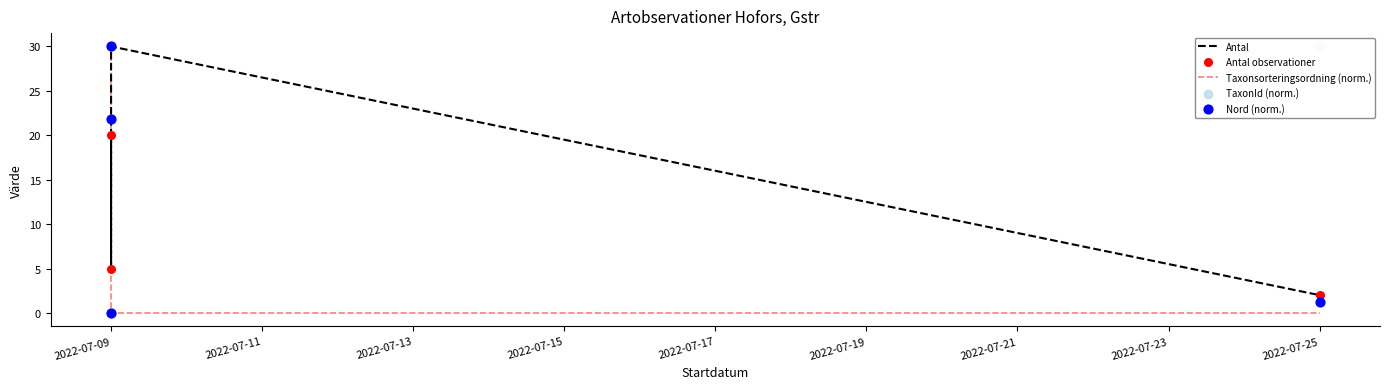

Is the value of Antal observationer at 2022-07-09 greater than the value of Nord (norm.) at 2022-07-09?

No